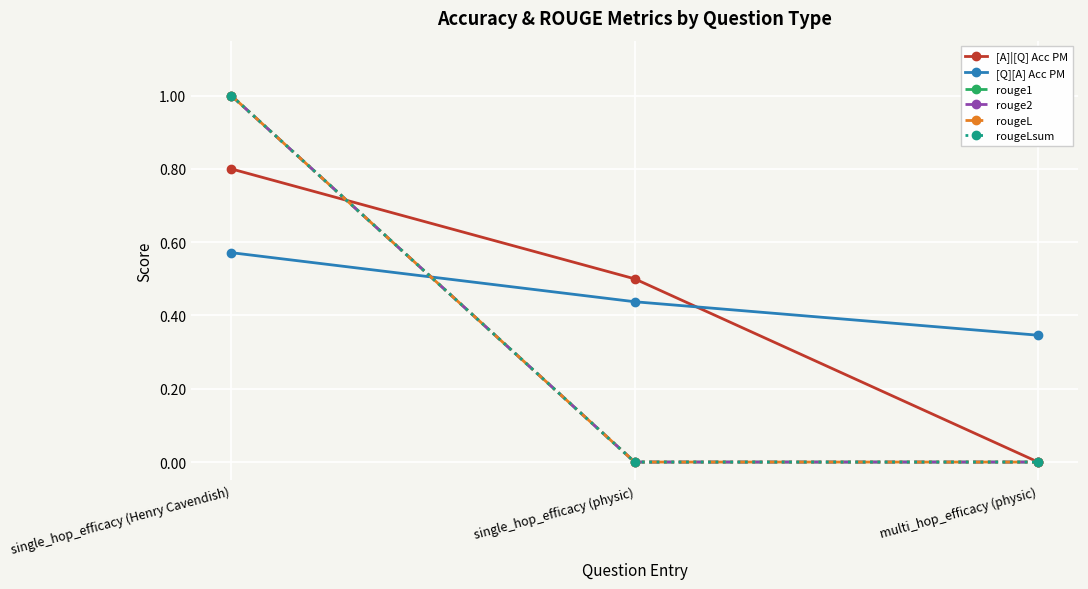

Reading right to left, extract all data points from this chart.

[A]|[Q] Acc PM: multi_hop_efficacy (physic)=0.0	single_hop_efficacy (physic)=0.5	single_hop_efficacy (Henry Cavendish)=0.8
[Q][A] Acc PM: multi_hop_efficacy (physic)=0.3	single_hop_efficacy (physic)=0.4	single_hop_efficacy (Henry Cavendish)=0.6
rouge1: multi_hop_efficacy (physic)=0.0	single_hop_efficacy (physic)=0.0	single_hop_efficacy (Henry Cavendish)=1.0
rouge2: multi_hop_efficacy (physic)=0.0	single_hop_efficacy (physic)=0.0	single_hop_efficacy (Henry Cavendish)=1.0
rougeL: multi_hop_efficacy (physic)=0.0	single_hop_efficacy (physic)=0.0	single_hop_efficacy (Henry Cavendish)=1.0
rougeLsum: multi_hop_efficacy (physic)=0.0	single_hop_efficacy (physic)=0.0	single_hop_efficacy (Henry Cavendish)=1.0